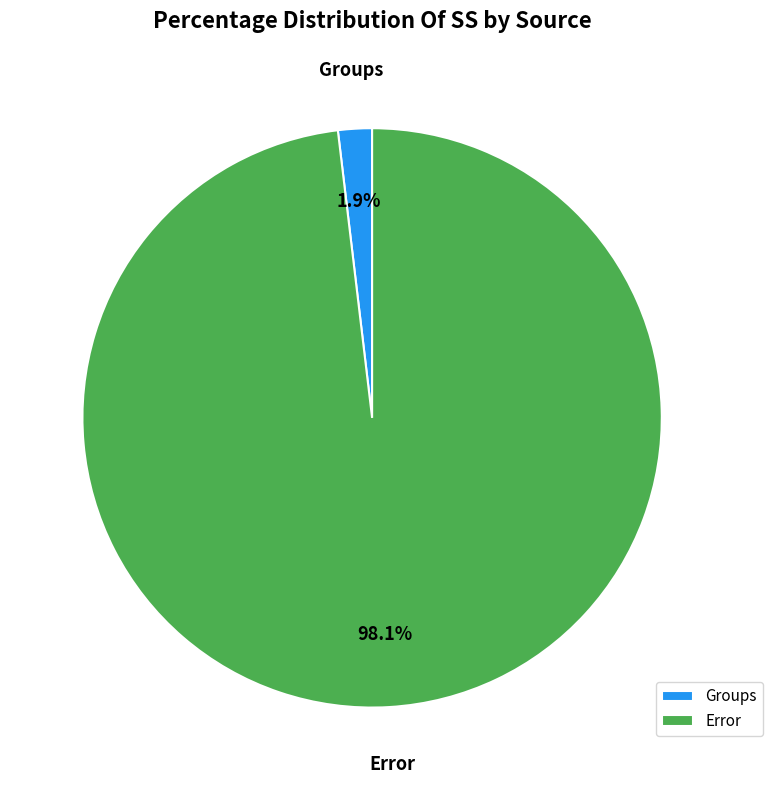

Is the sum of Error and Groups greater than half?

Yes